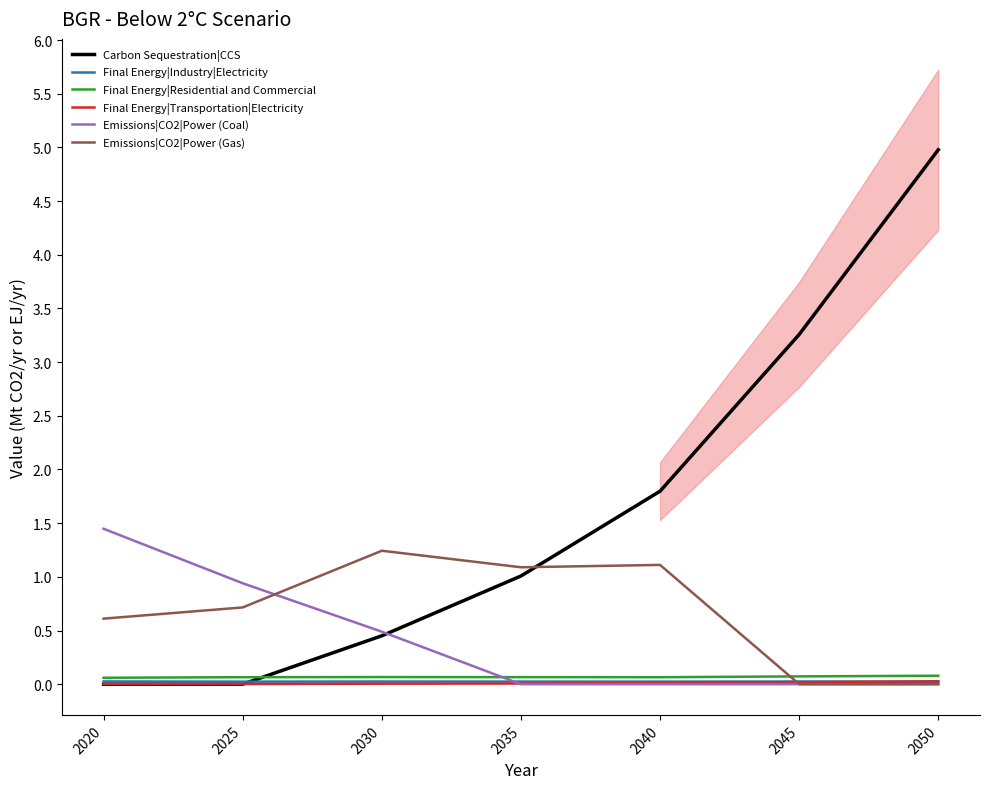

What is the sum of all Emissions|CO2|Power (Gas) values?

4.8